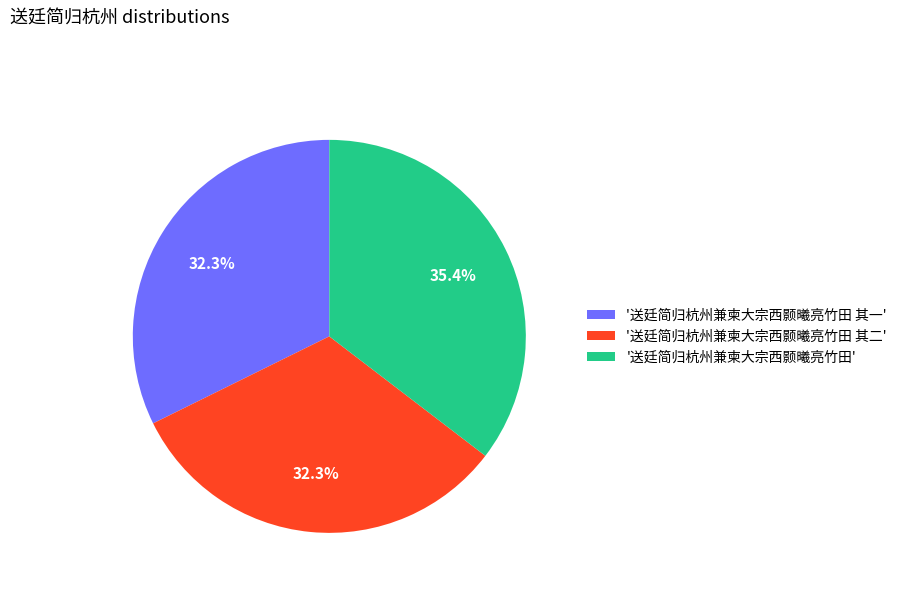

Combined, do '送廷简归杭州兼柬大宗西颢曦亮竹田' and '送廷简归杭州兼柬大宗西颢曦亮竹田 其一' account for over 50%?

Yes